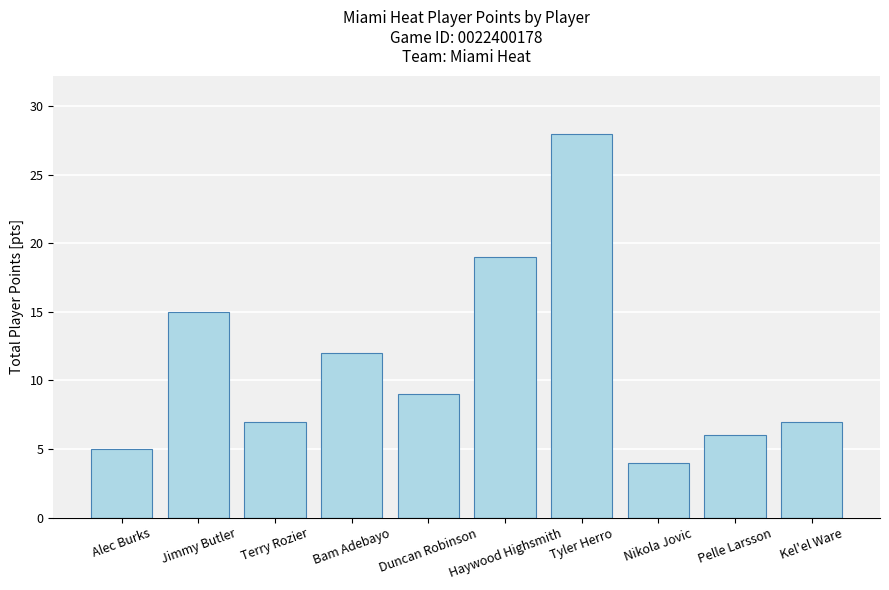

What is the value of the 4th bar from the left?

12